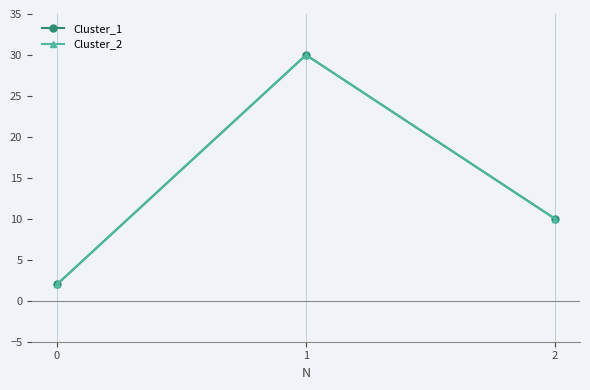

List the labels in order of Cluster_2 value, smallest first.

0, 2, 1